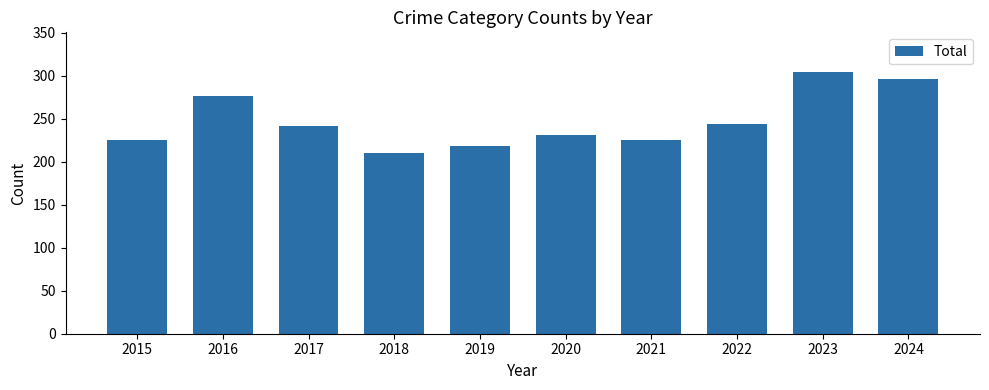

Is it true that the value at 2024 is 200?

False